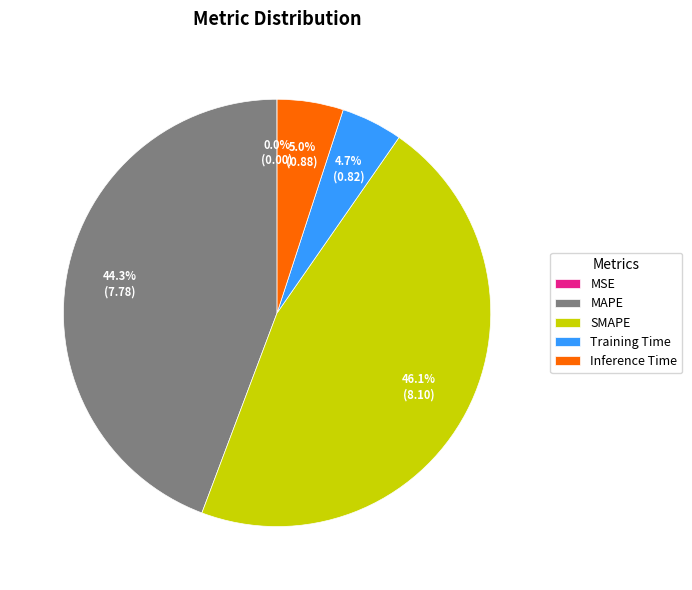

Which category has the biggest portion of the pie?

SMAPE